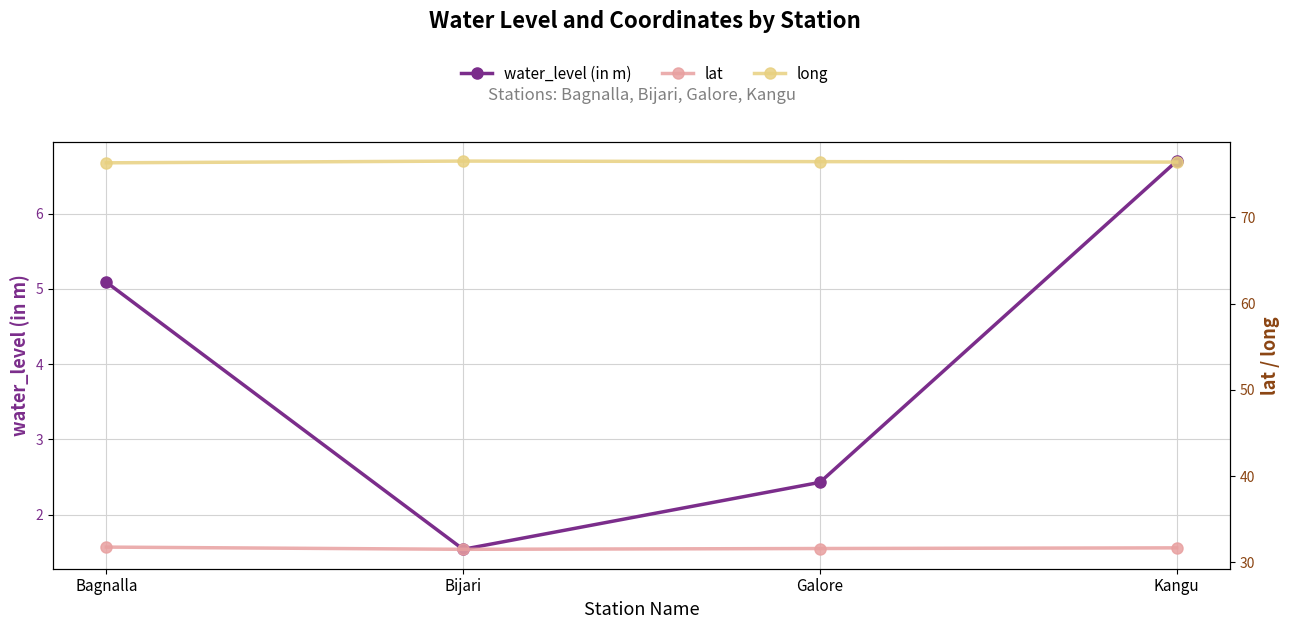

The value of lat at Bagnalla is 6.4. True or false?

False